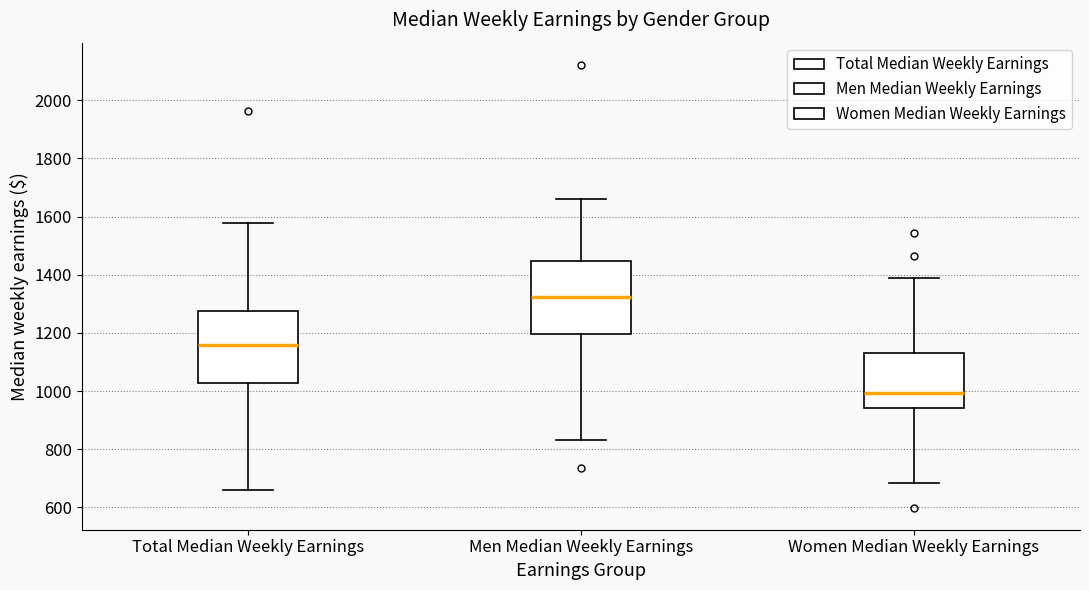

Reading left to right, transcribe this box plot: for each box, give where its median line is, the range the box spans, and where its two whiskers end, as read against the y-axis. The values are not printed on the chart, so give them approximately, as read against the axis.

Total Median Weekly Earnings: median 1160, box 1020 to 1280, whiskers 660 to 1580
Men Median Weekly Earnings: median 1320, box 1200 to 1440, whiskers 840 to 1660
Women Median Weekly Earnings: median 1000, box 940 to 1140, whiskers 680 to 1380